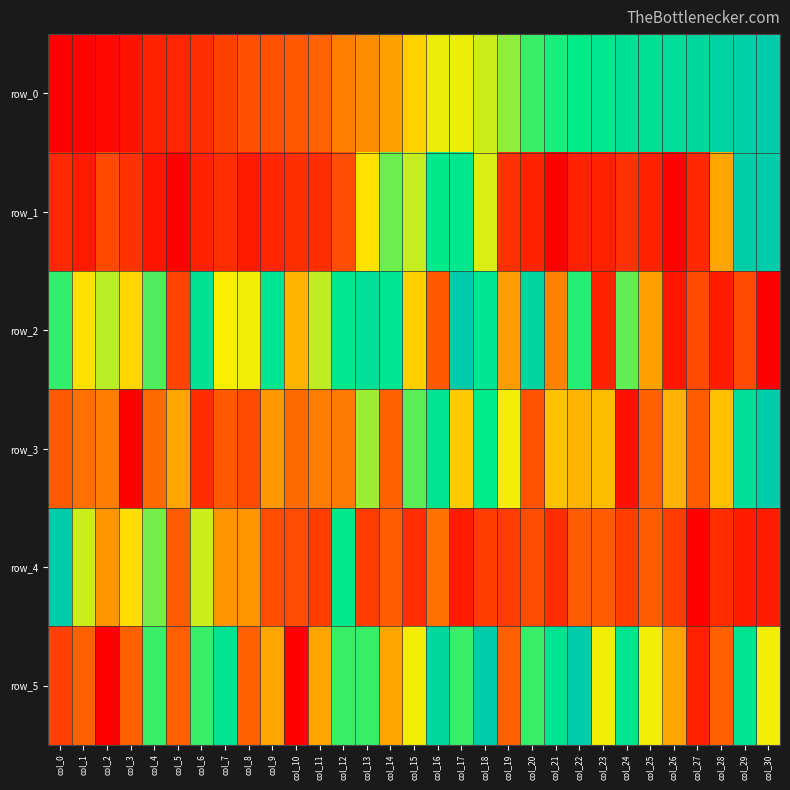

Reading left to right, list all the values displayed in this chart.

row_0: 0.0	0.0	0.0	0.1	0.1	0.1	0.2	0.2	0.3	0.3	0.3	0.3	0.4	0.4	0.4	0.5	0.6	0.6	0.6	0.6	0.7	0.7	0.7	0.8	0.8	0.8	0.9	0.9	0.9	1.0	1.0
row_1: 0.1	0.1	0.3	0.2	0.1	0.0	0.1	0.2	0.1	0.1	0.2	0.2	0.3	0.5	0.6	0.6	0.7	0.8	0.6	0.2	0.1	0.0	0.1	0.1	0.2	0.1	0.0	0.1	0.4	1.0	1.0
row_2: 0.7	0.5	0.6	0.5	0.7	0.2	0.8	0.6	0.6	0.8	0.5	0.6	0.7	0.8	0.8	0.5	0.3	1.0	0.8	0.4	0.9	0.4	0.7	0.1	0.6	0.4	0.1	0.3	0.1	0.3	0.0
row_3: 0.3	0.4	0.4	0.0	0.4	0.4	0.2	0.3	0.3	0.4	0.4	0.4	0.4	0.6	0.3	0.6	0.8	0.5	0.7	0.6	0.3	0.5	0.5	0.5	0.1	0.3	0.5	0.3	0.5	0.8	1.0
row_4: 1.0	0.6	0.4	0.5	0.6	0.3	0.6	0.4	0.4	0.3	0.3	0.2	0.7	0.2	0.3	0.2	0.4	0.1	0.2	0.2	0.3	0.2	0.3	0.3	0.2	0.3	0.2	0.0	0.2	0.1	0.1
row_5: 0.2	0.3	0.0	0.3	0.7	0.3	0.7	0.8	0.3	0.4	0.0	0.4	0.7	0.7	0.4	0.6	0.9	0.7	1.0	0.3	0.7	0.8	1.0	0.6	0.8	0.6	0.4	0.1	0.3	0.8	0.6